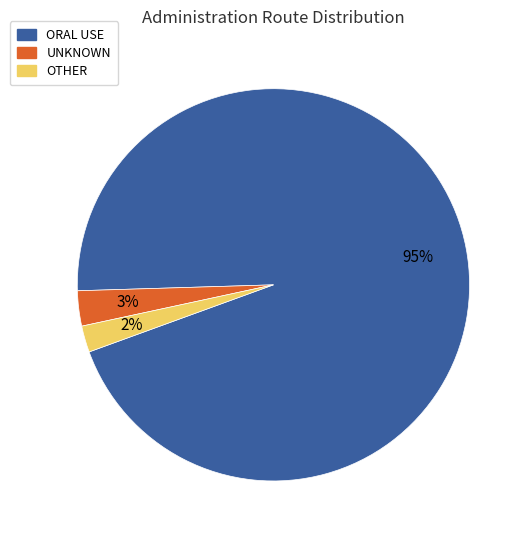

How many slices are in this pie chart?

3